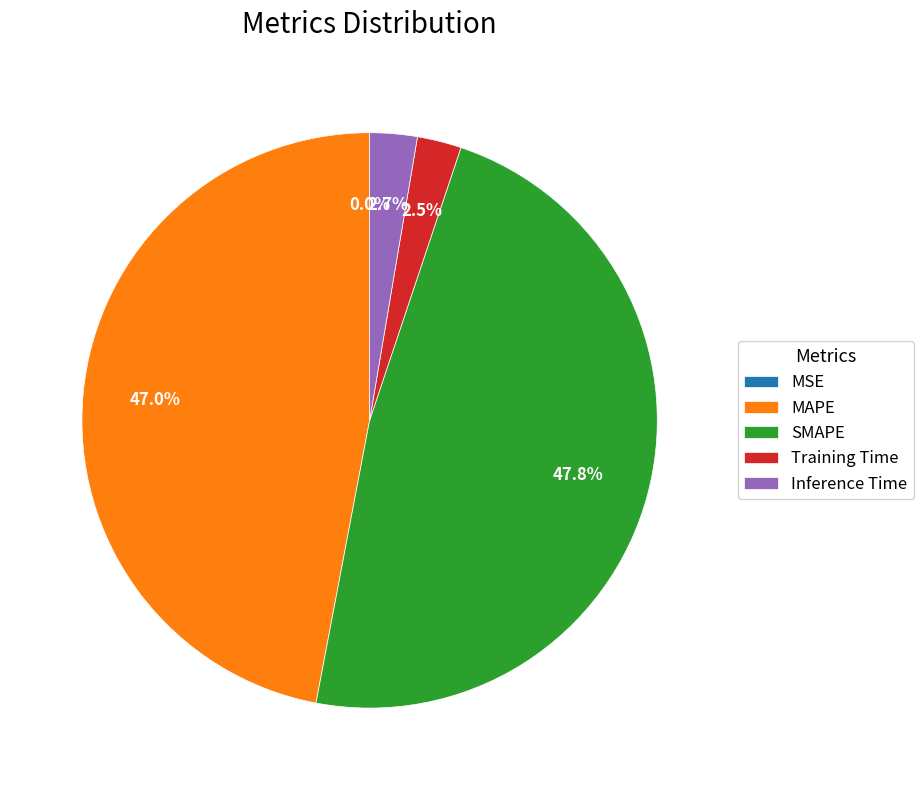

Does any single category account for the majority?

No